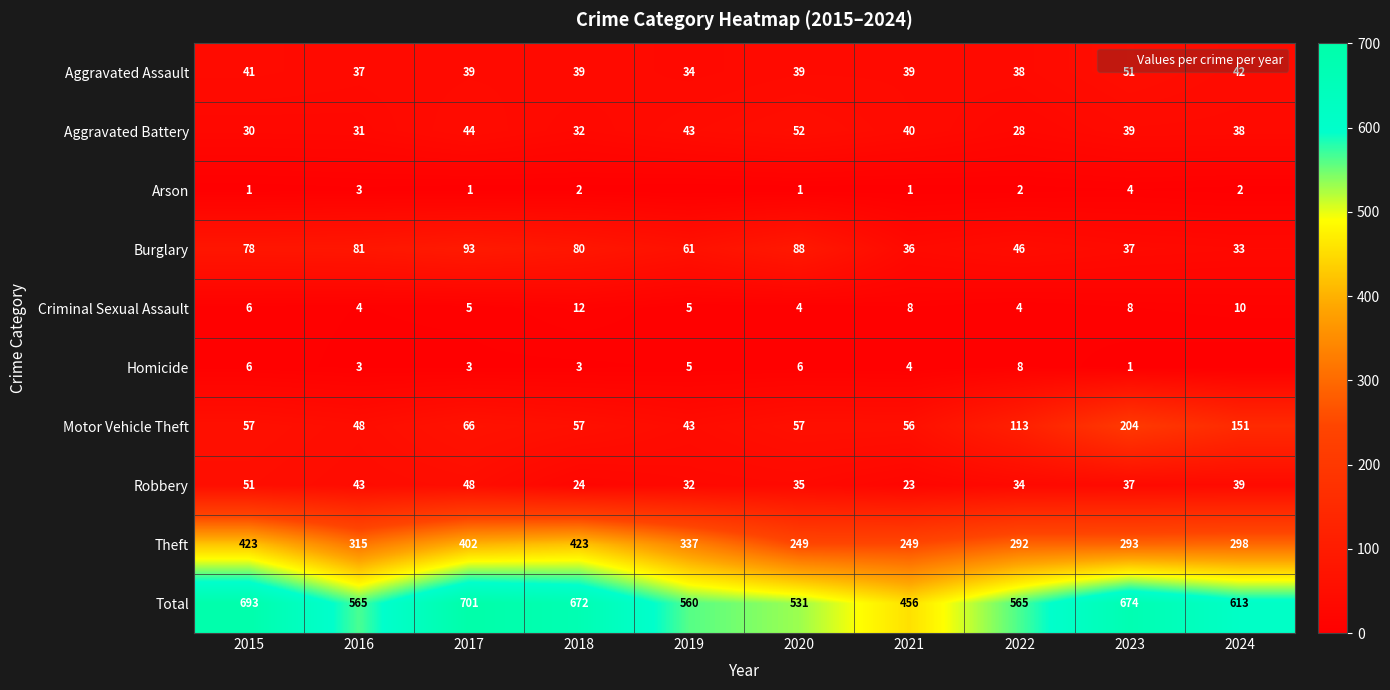

The Criminal Sexual Assault series shows 8 at 2021. True or false?

True